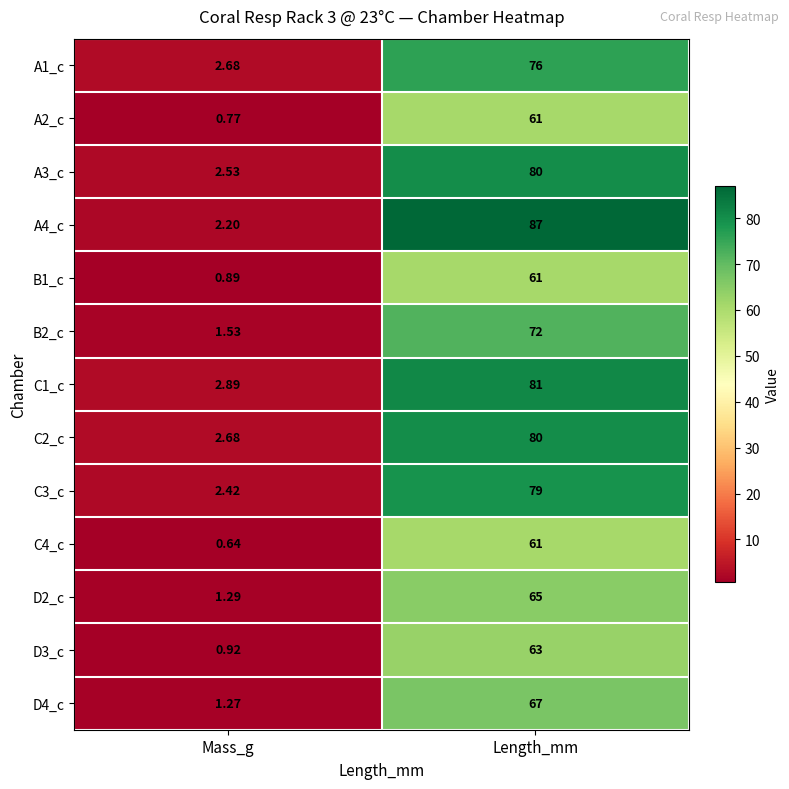

Rank the categories by C2_c value from lowest to highest.

Mass_g, Length_mm